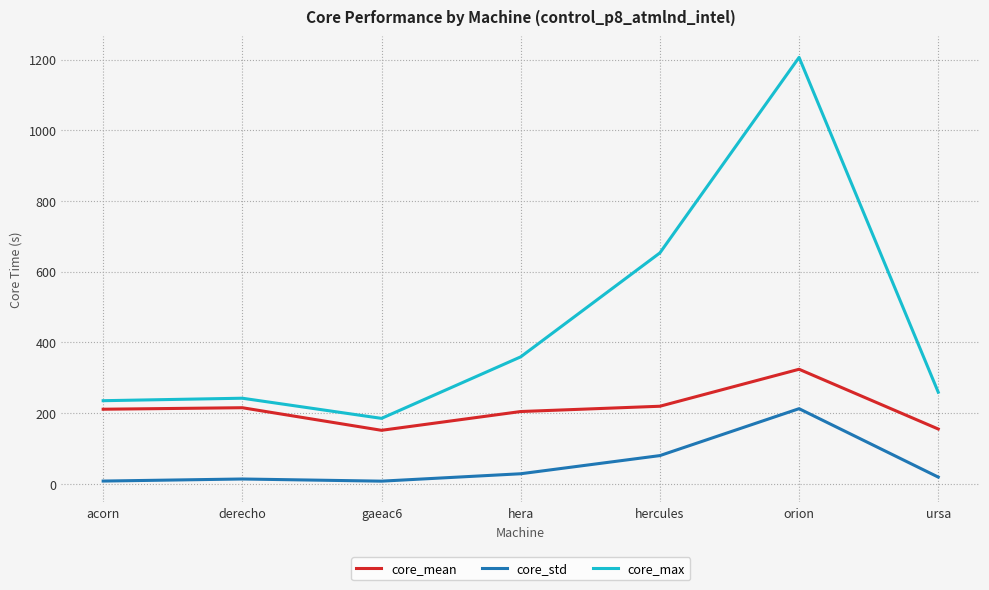

Is it true that core_mean equals 121.7 at derecho?

False